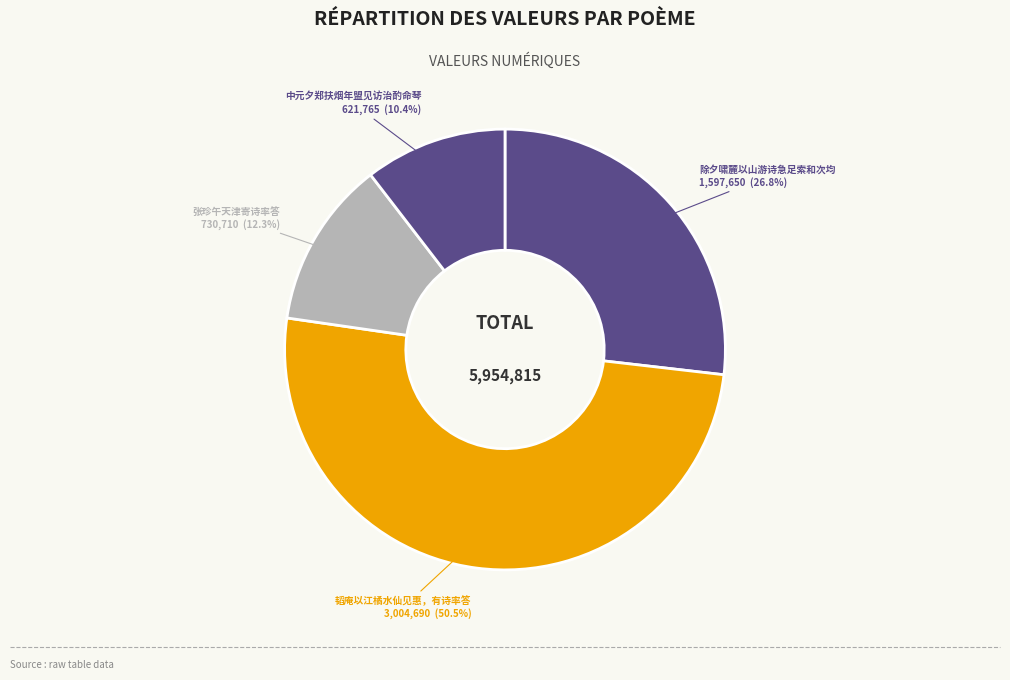

Which slice represents more than half of the pie?

韬庵以江橘水仙见惠，有诗率答